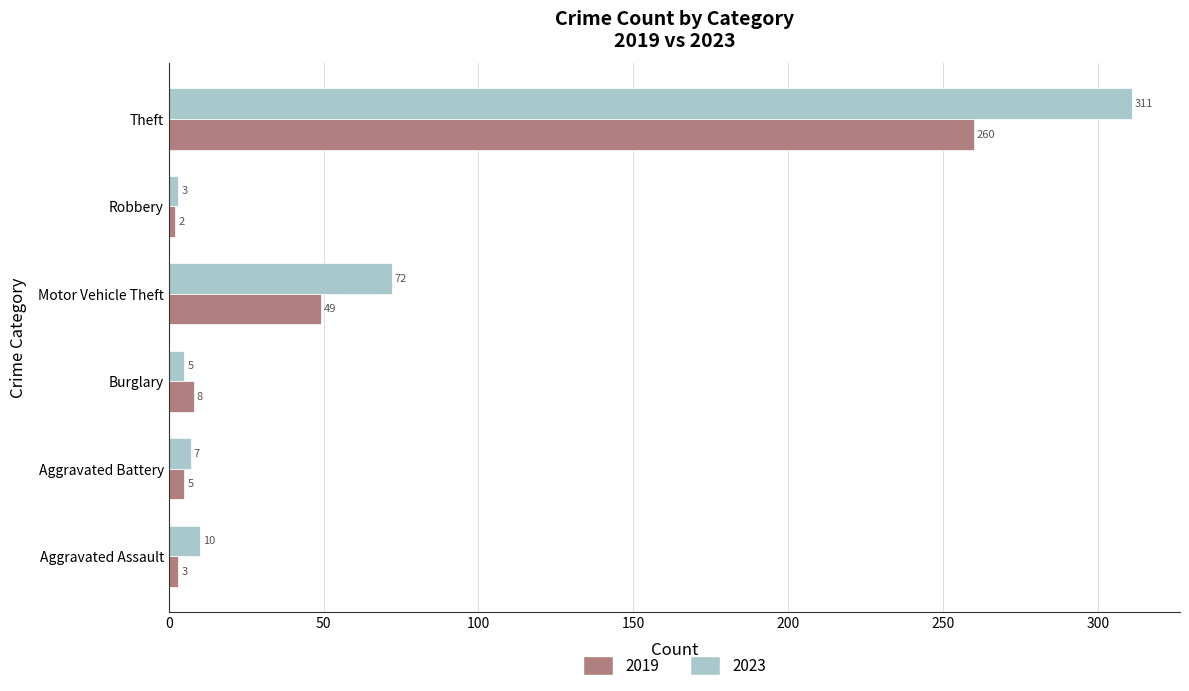

Which series changed the most between Aggravated Assault and Theft?

2023